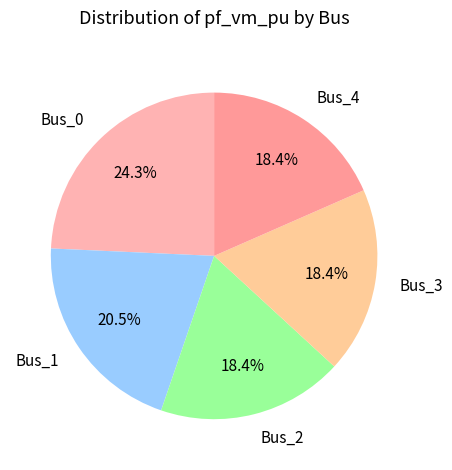

Is it true that Bus_1 is 34% of the pie?

False